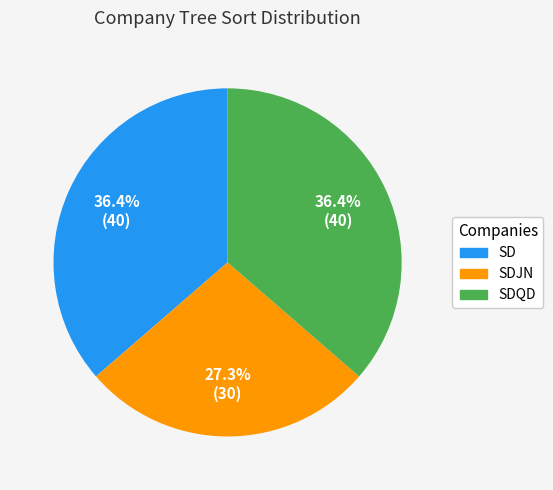

What is the ratio of the value at SDQD to the value at SD?

1.0